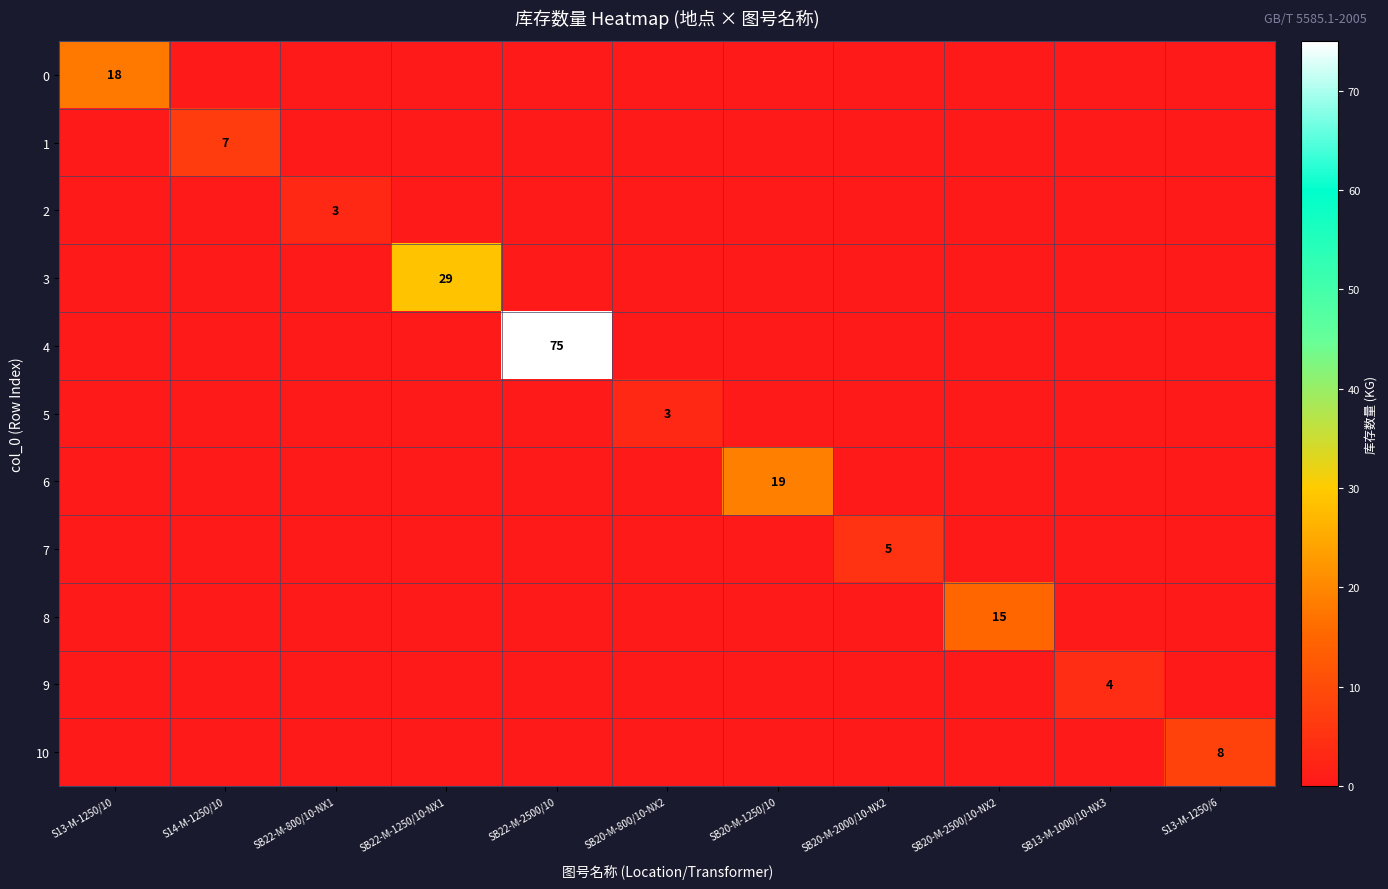

What is the difference between the highest and lowest values at SB22-M-1250/10-NX1?

29